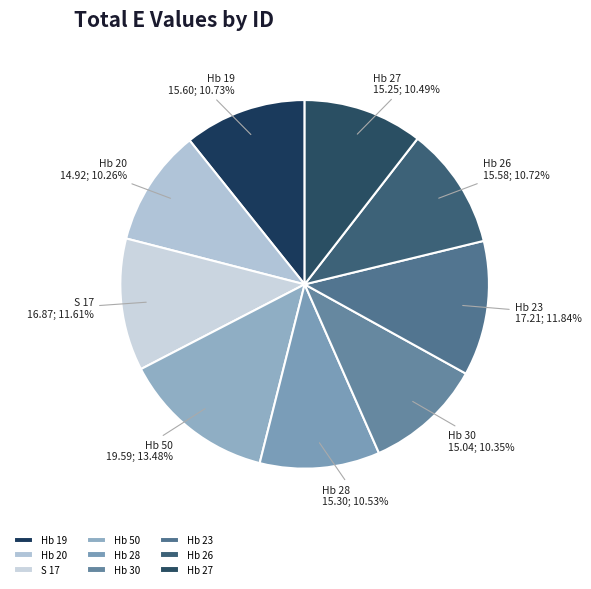

Approximately how many times larger is the value at Hb 50 compared to Hb 23?

1.1